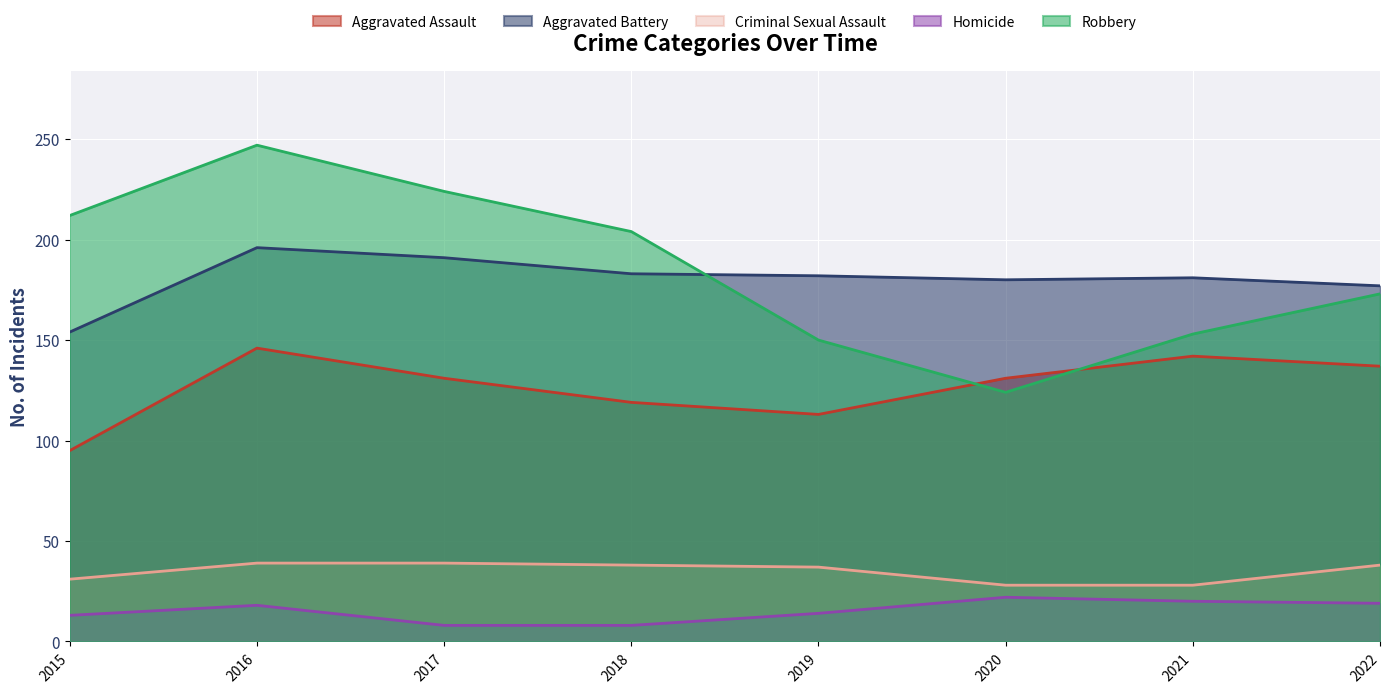

True or false: Criminal Sexual Assault and Robbery intersect in this chart.

False